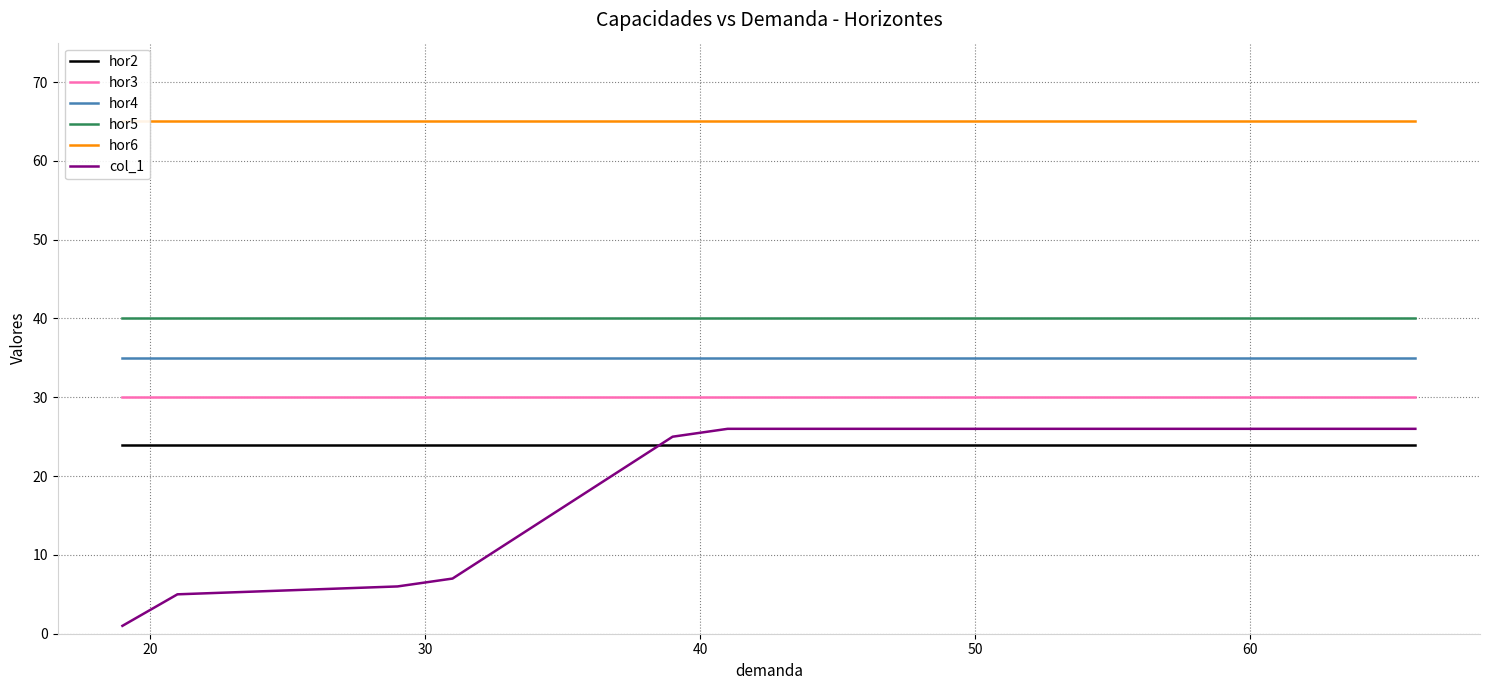

How many lines are shown in the chart?

6